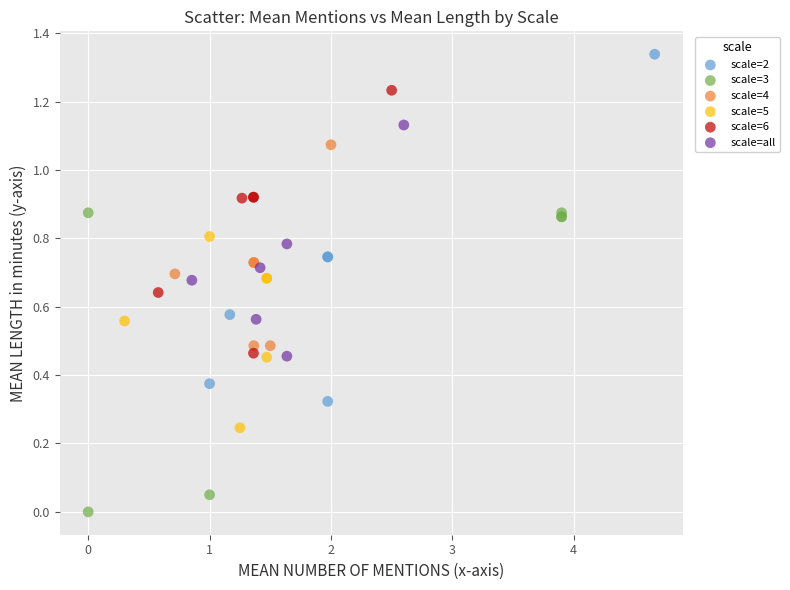

Which series has the largest Y range (max minus min)?

scale=2